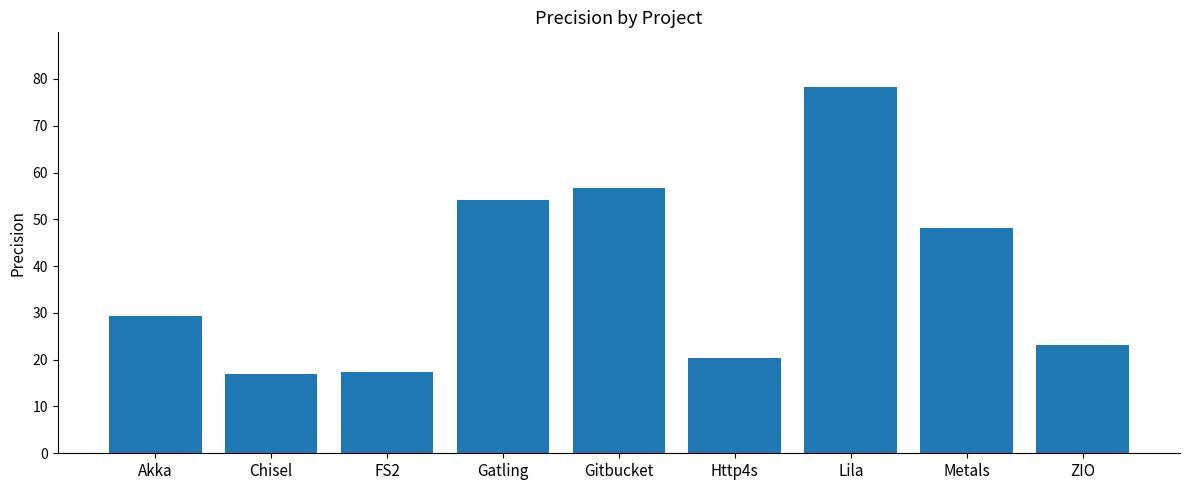

What is the label of the 2nd bar from the right?

Metals